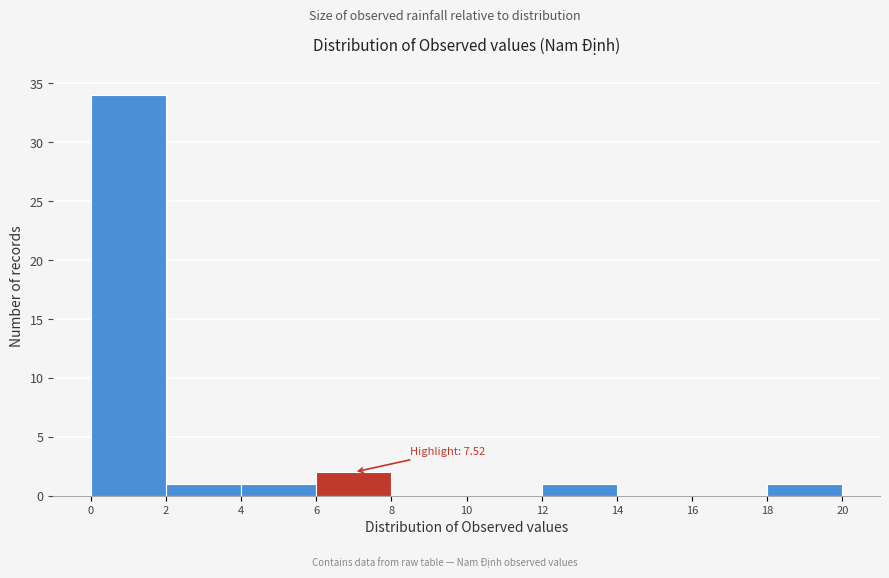

Which range on the x-axis has the tallest bar?

0 to 2